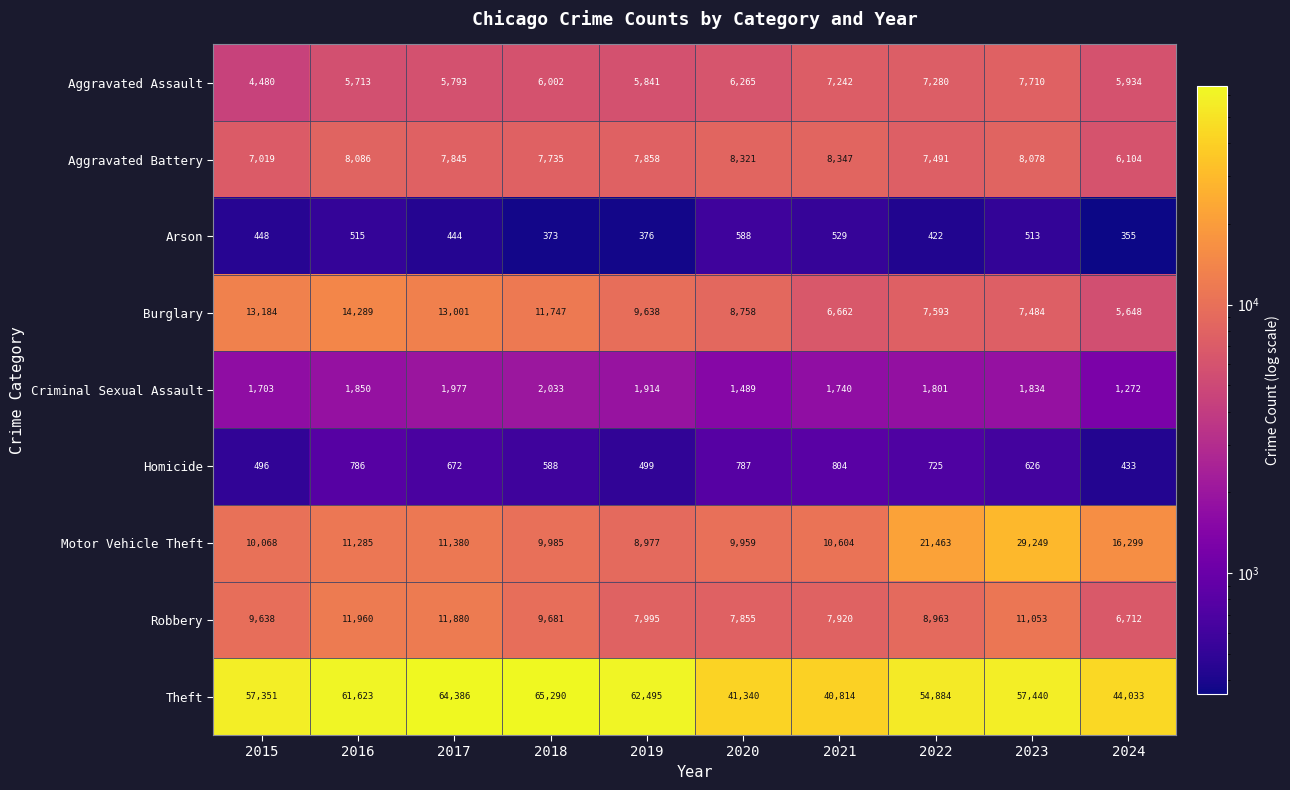

Read the Criminal Sexual Assault value at 2016.

1850